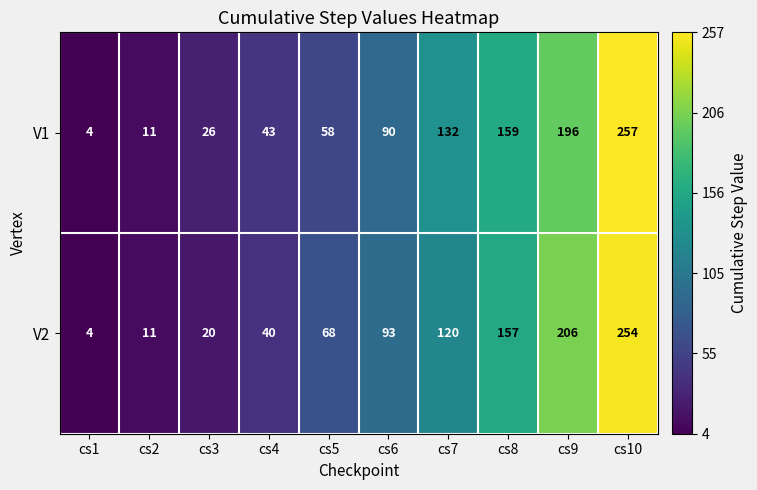

At how many categories does at least one series exceed 57?

6